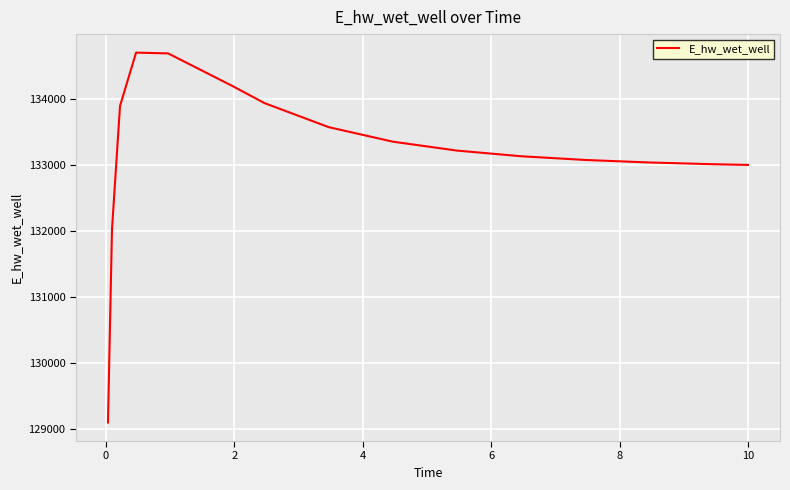

What is the minimum value shown in the chart?

129097.4